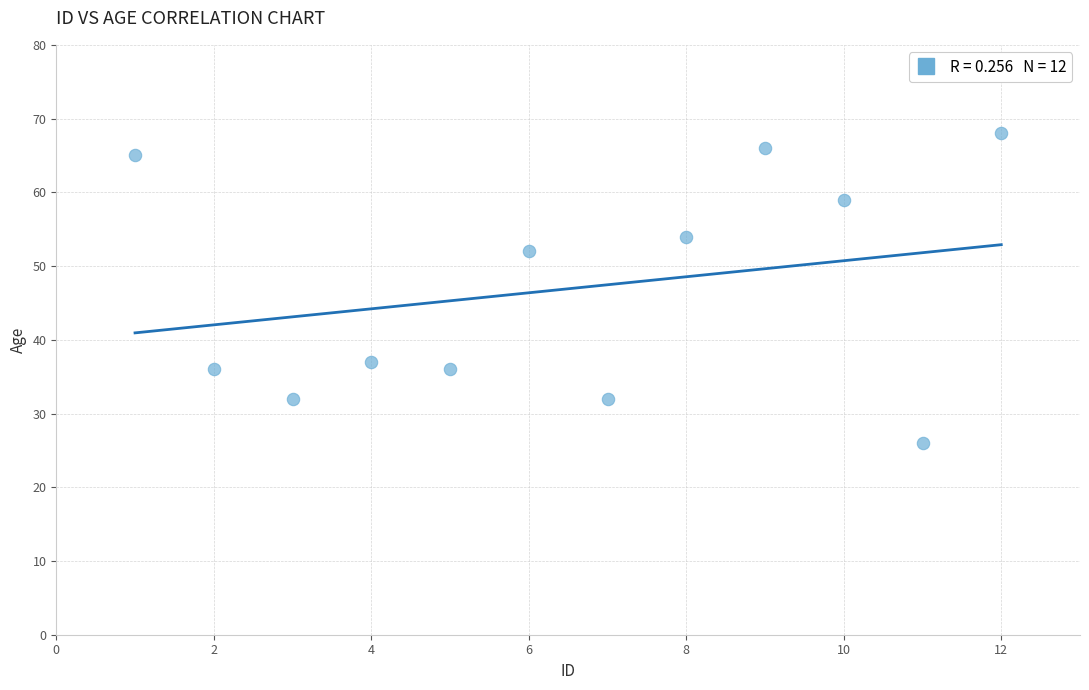

What Y value in the scatter plot is closest to 47?

52